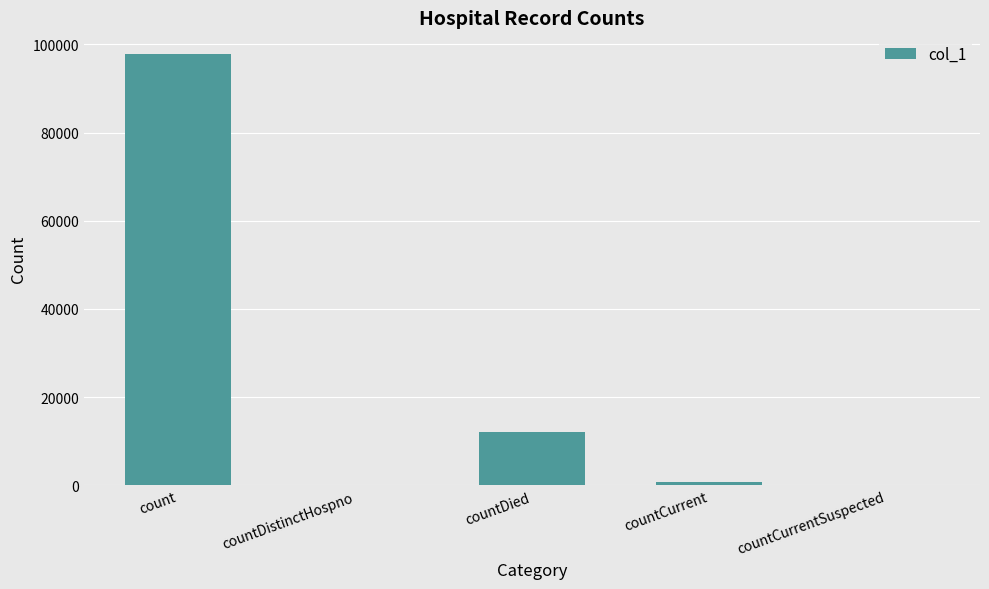

How many series are shown in this chart?

1